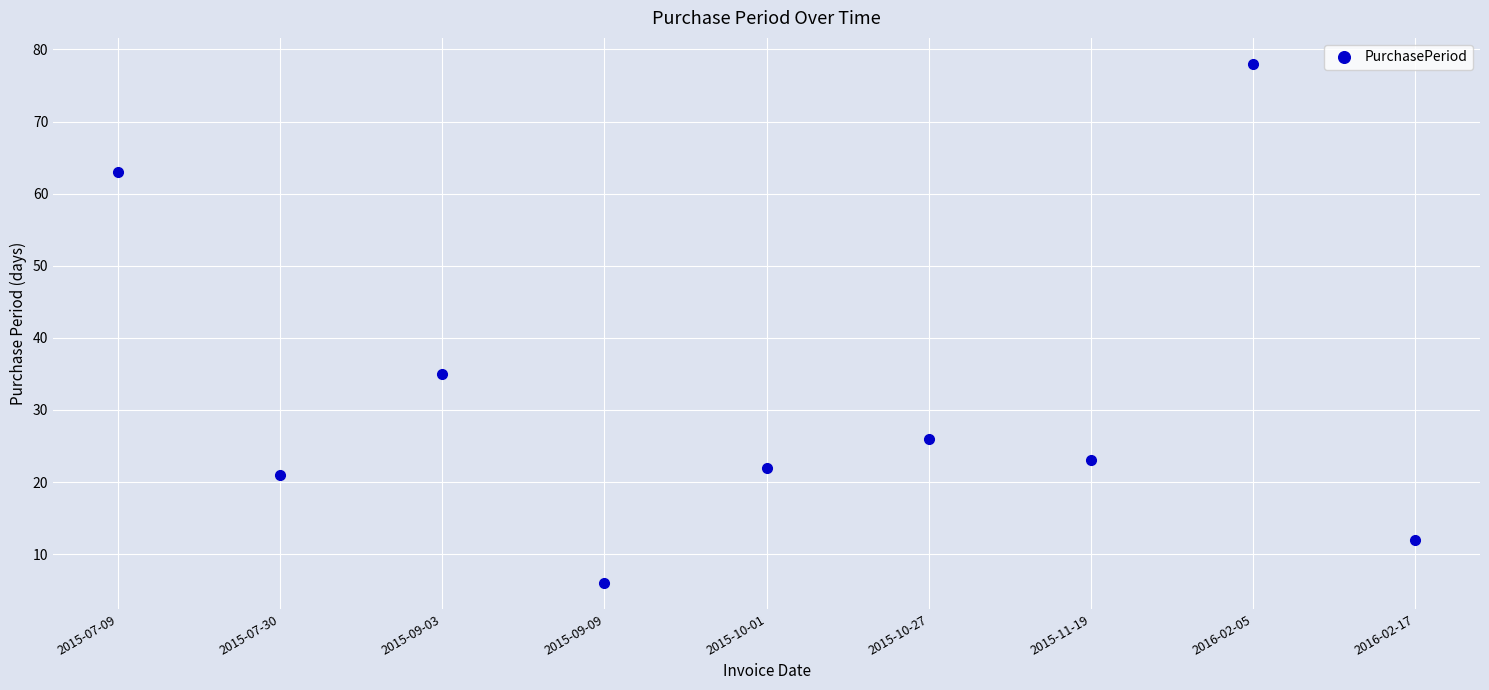

List the labels in order of value, largest first.

2016-02-05, 2015-07-09, 2015-09-03, 2015-10-27, 2015-11-19, 2015-10-01, 2015-07-30, 2016-02-17, 2015-09-09